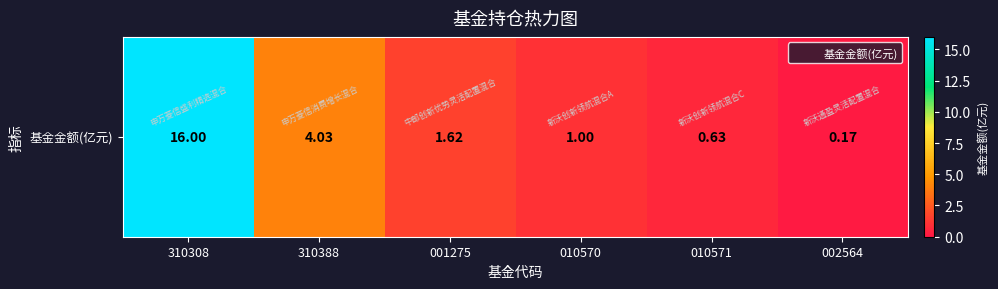

Reading left to right, what are all the values shown in this chart?

310308=16.0	310388=4.0	001275=1.6	010570=1.0	010571=0.6	002564=0.2